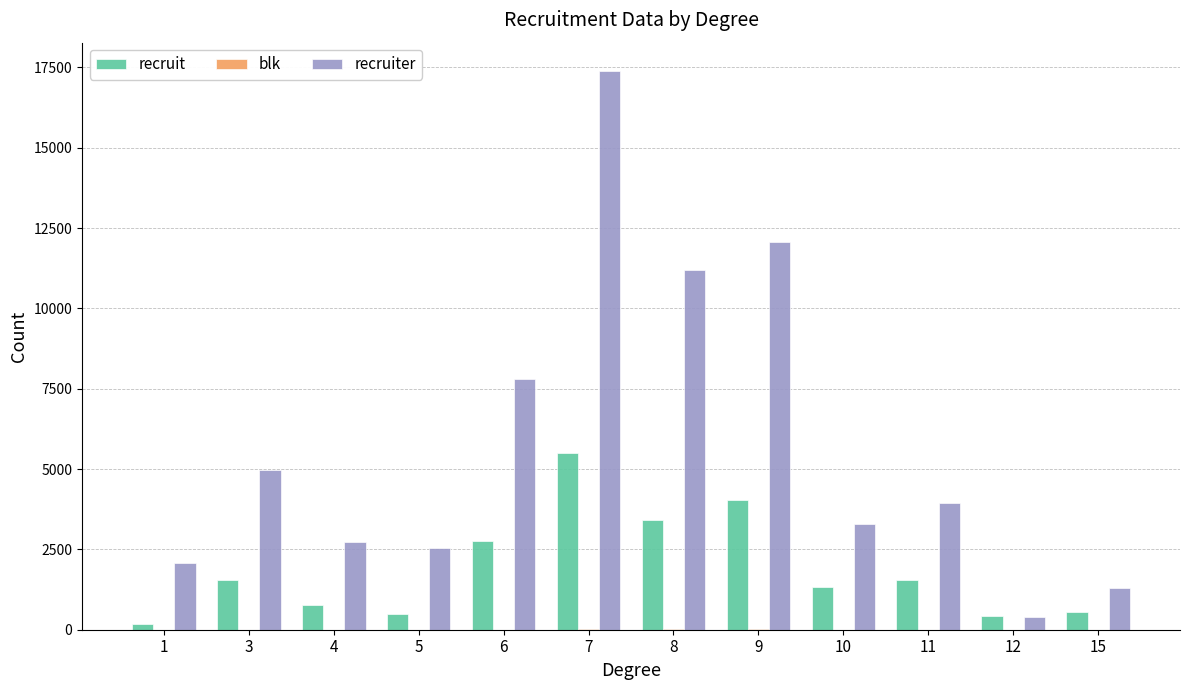

What is the sum of all recruiter values?

69731